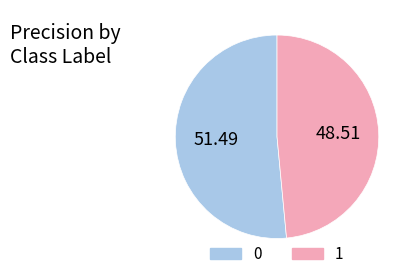

How many segments does this pie chart have?

2